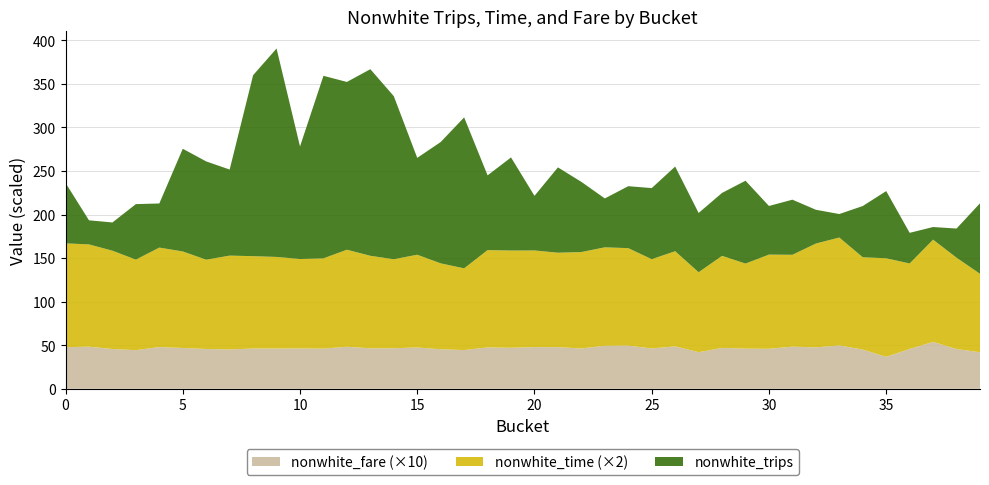

Reading left to right, what are all the values shown in this chart?

nonwhite_trips: 69.4	27.7	32.4	63.7	50.6	117.9	112.8	98.8	207.7	239.2	129.2	209.5	192.6	214.2	187.2	111.2	139.3	173.3	85.8	106.9	62.7	97.9	80.5	56.1	71.1	81.6	97.2	68.0	72.2	95.1	55.8	63.3	38.8	27.0	58.8	77.2	35.2	14.5	33.5	80.9
nonwhite_time: 59.6	58.7	56.4	52.0	57.1	55.4	51.2	53.9	53.0	52.6	51.3	51.8	55.7	53.1	51.1	53.2	49.3	46.9	55.9	55.8	55.5	54.2	55.3	56.5	55.9	51.2	54.6	45.9	52.9	48.8	54.1	52.7	59.6	61.9	53.0	56.5	49.1	58.7	52.4	45.0
nonwhite_fare: 4.8	4.8	4.6	4.4	4.8	4.7	4.6	4.5	4.6	4.6	4.6	4.6	4.8	4.6	4.7	4.7	4.5	4.4	4.7	4.7	4.8	4.8	4.6	4.9	5.0	4.6	4.9	4.2	4.7	4.6	4.6	4.8	4.8	5.0	4.5	3.7	4.6	5.4	4.6	4.2